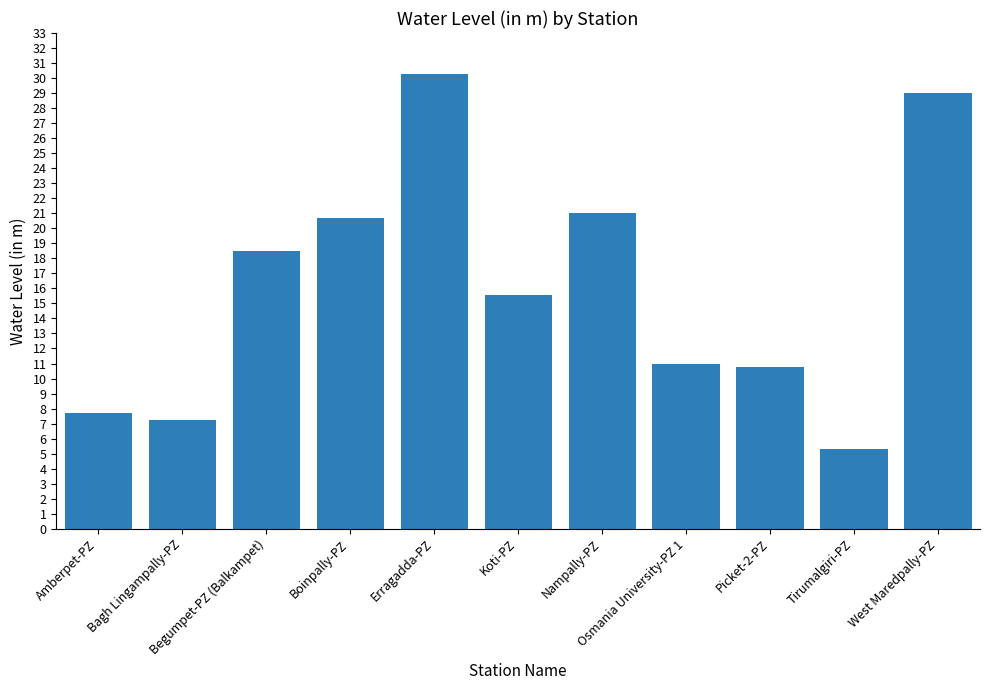

What is the average value?

16.1